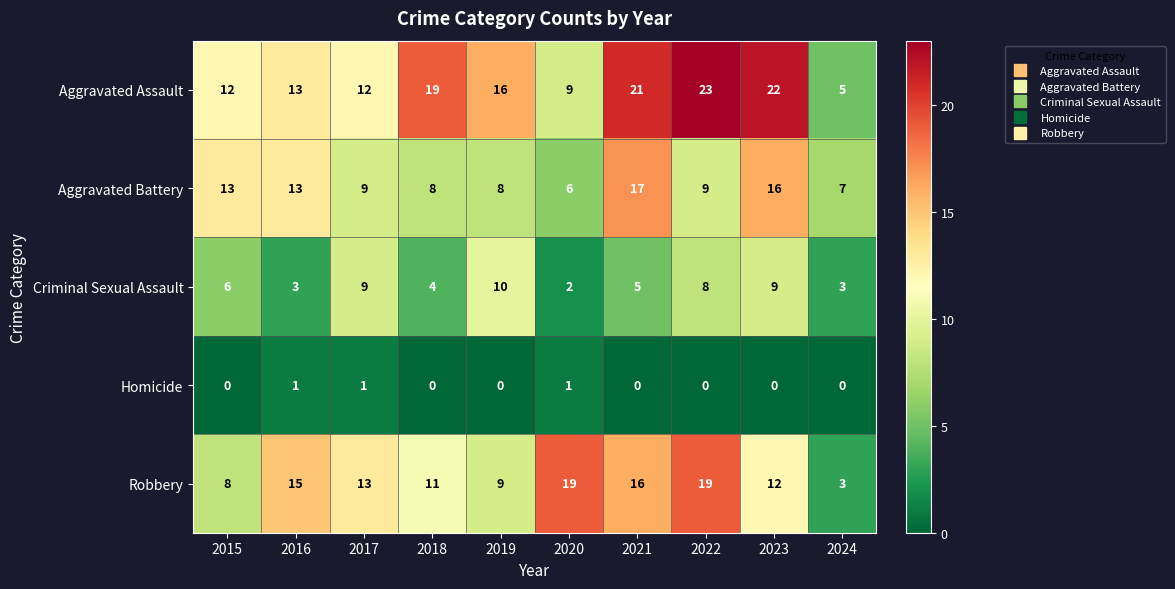

Which series changed the most between 2015 and 2019?

Aggravated Battery